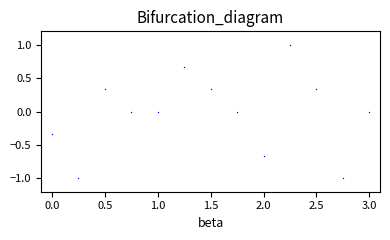

What is the range of X values (max minus min)?

3.0